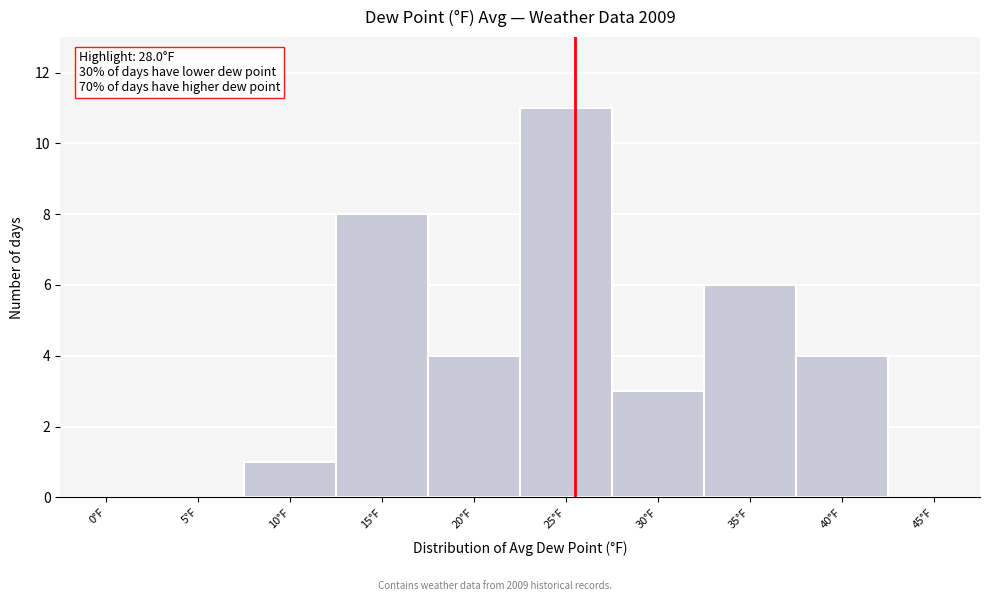

Reading right to left, what are all the values shown in this chart?

45°F=0	40°F=4	35°F=6	30°F=3	25°F=11	20°F=4	15°F=8	10°F=1	5°F=0	0°F=0